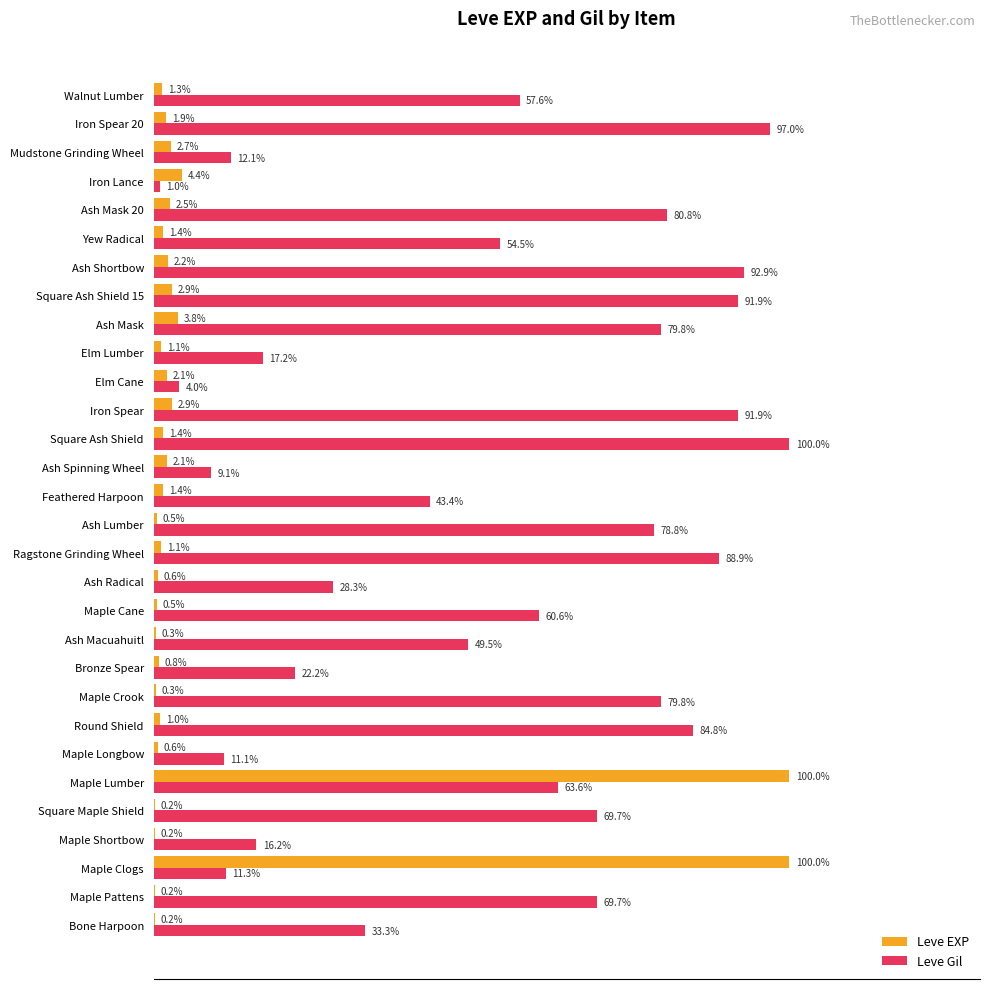

Where is Leve Gil nearest to the value 50?

Ash Macuahuitl